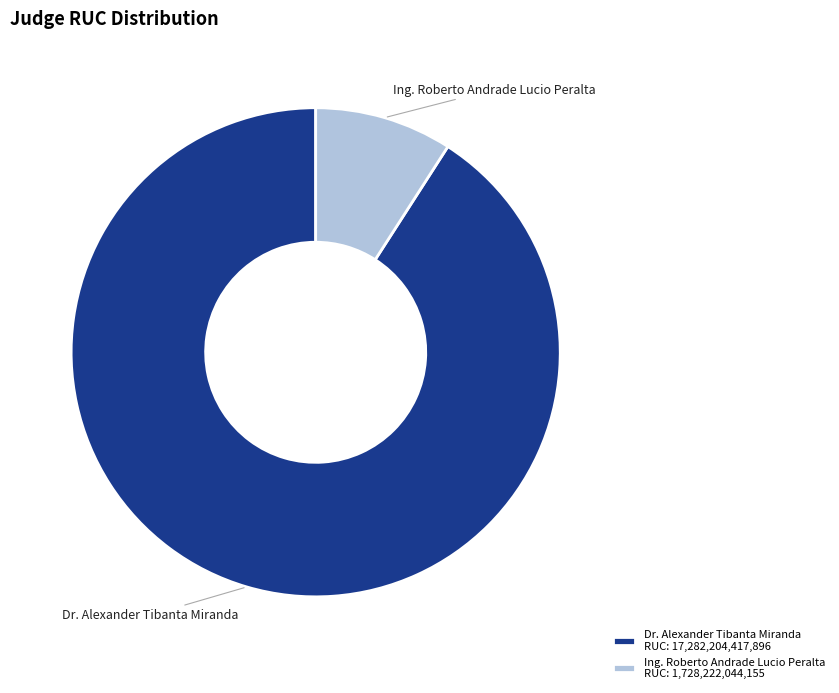

Approximately how many times larger is the value at Dr. Alexander Tibanta Miranda compared to Ing. Roberto Andrade Lucio Peralta?

10.0